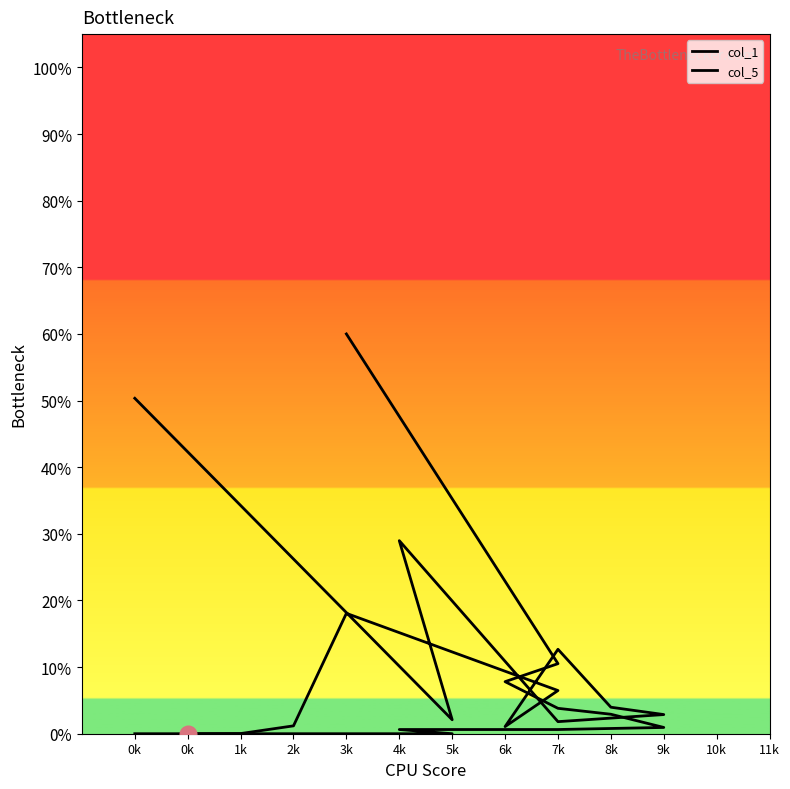

What is the change in value from 7k to 5k?

-0.1